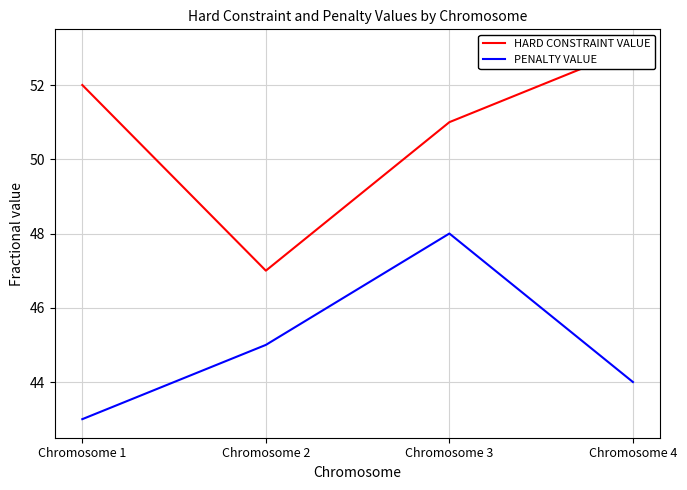

At Chromosome 2, list the series in order from smallest to largest.

PENALTY VALUE, HARD CONSTRAINT VALUE